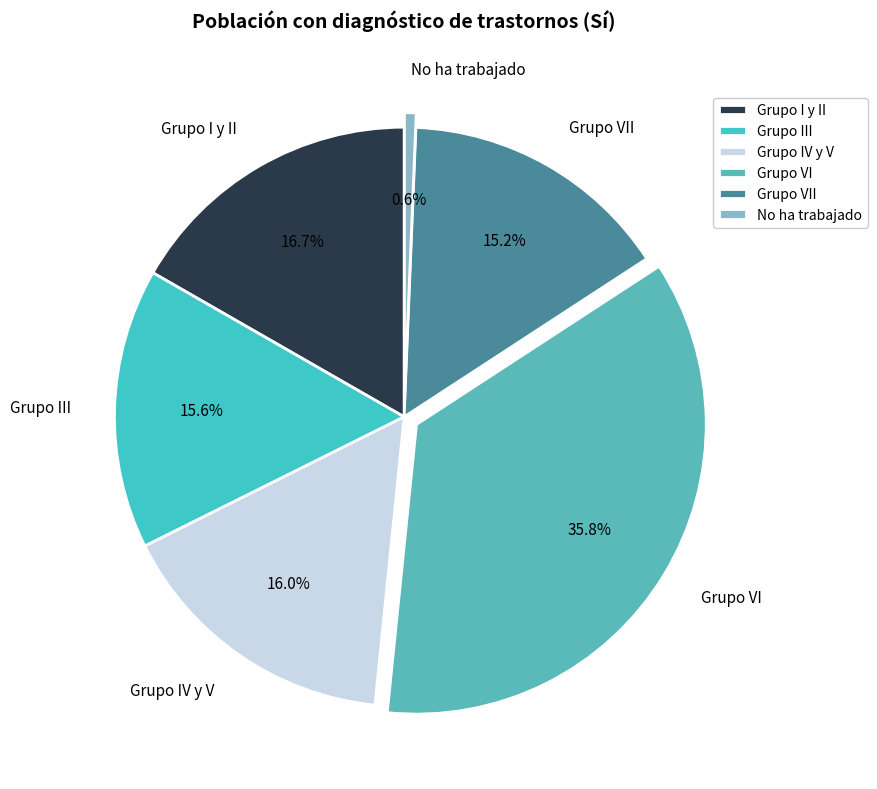

Between Grupo VII and No ha trabajado, which is larger?

Grupo VII